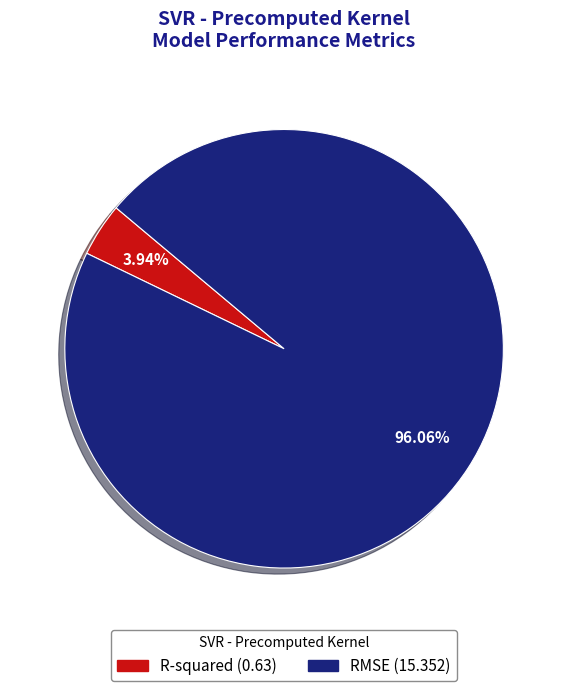

Rank the categories by value from lowest to highest.

R-squared, RMSE